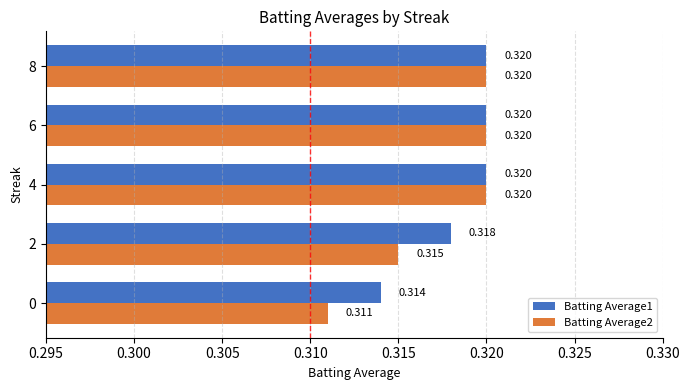

How many categories are shown in the chart?

5